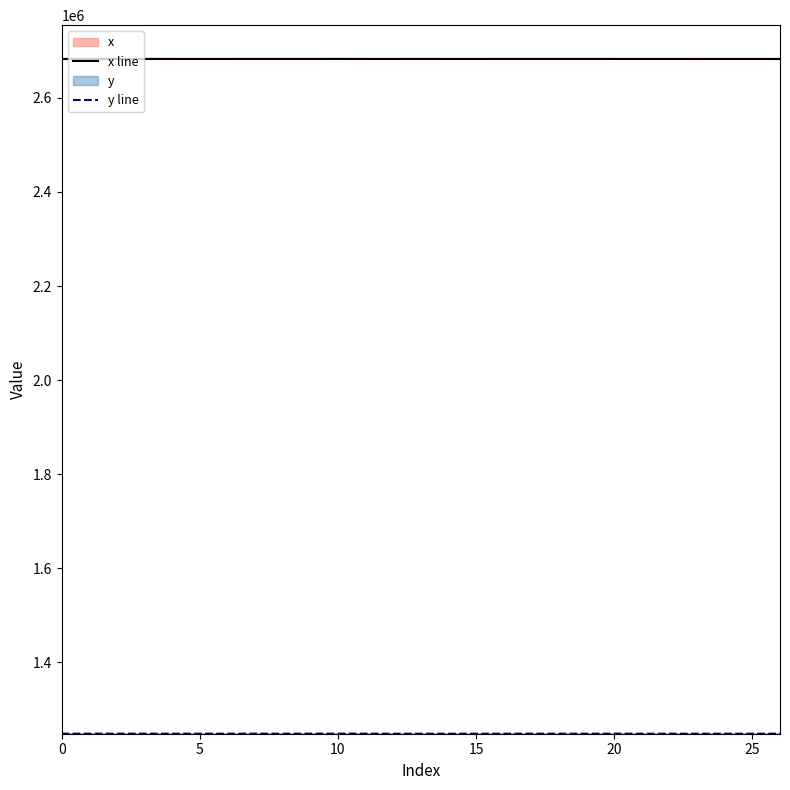

At which label does x reach its peak?

10